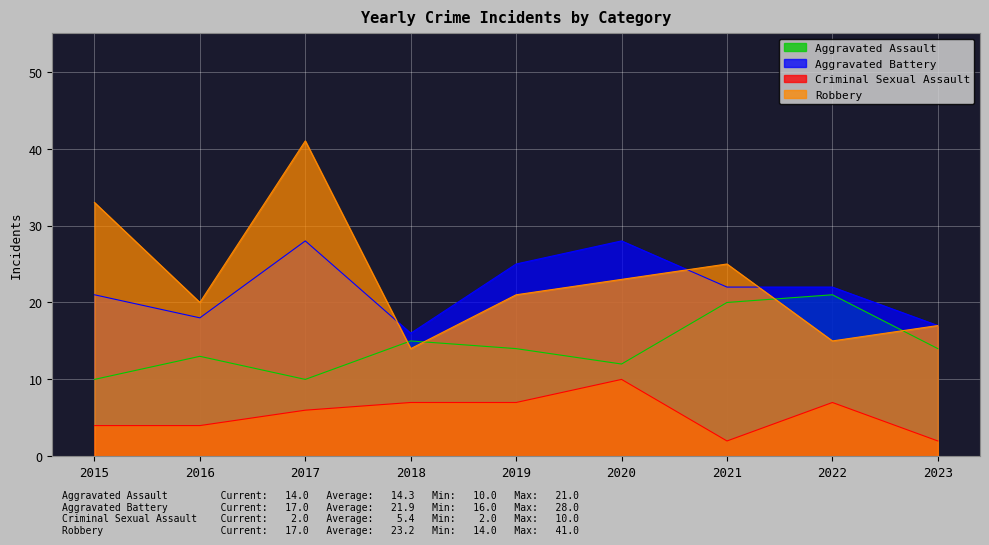

Rank the categories by Criminal Sexual Assault value from lowest to highest.

2021, 2023, 2015, 2016, 2017, 2018, 2019, 2022, 2020